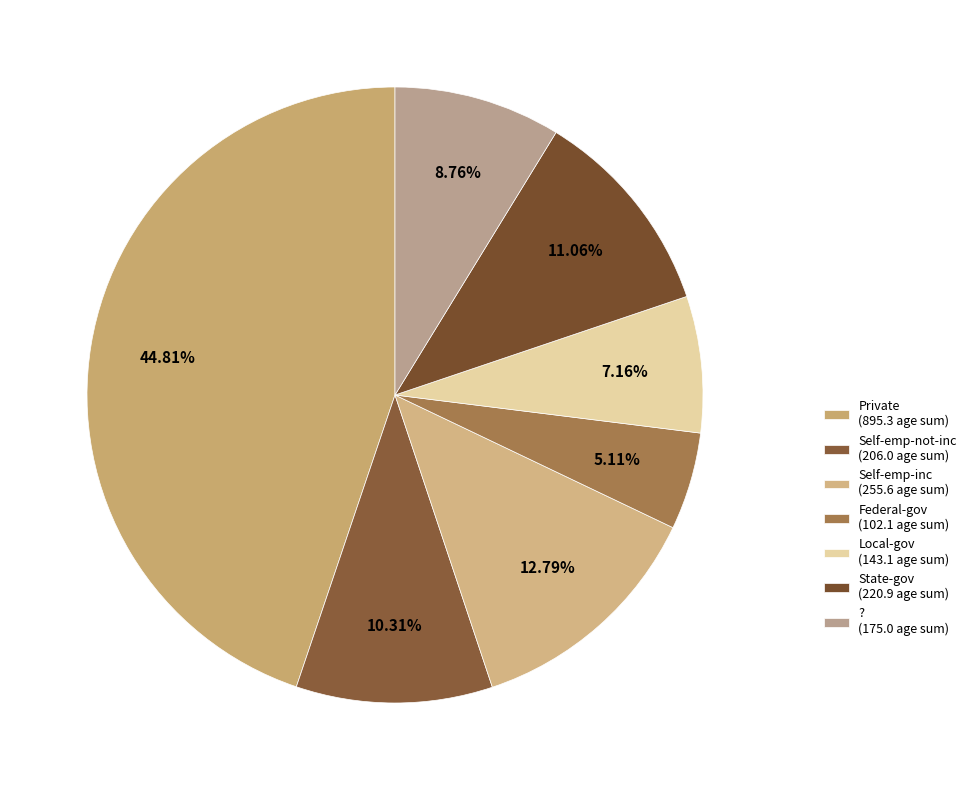

To the nearest percent, what portion does Federal-gov represent?

5%